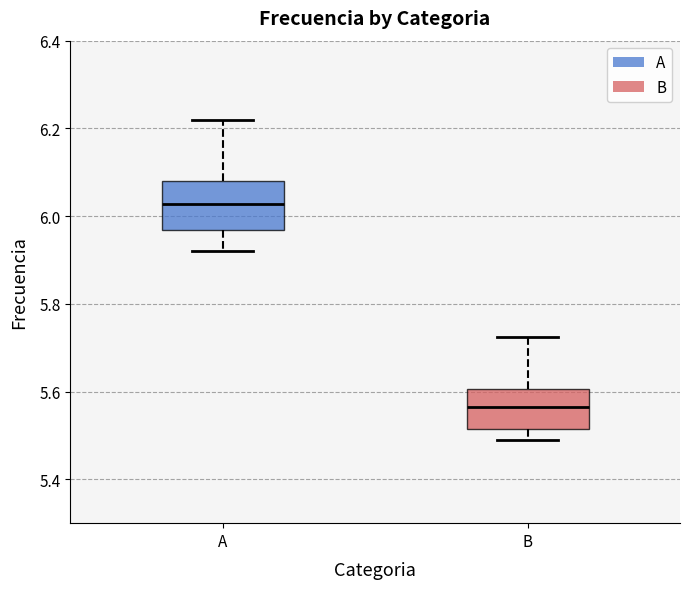

Which box's median line is the highest?

A